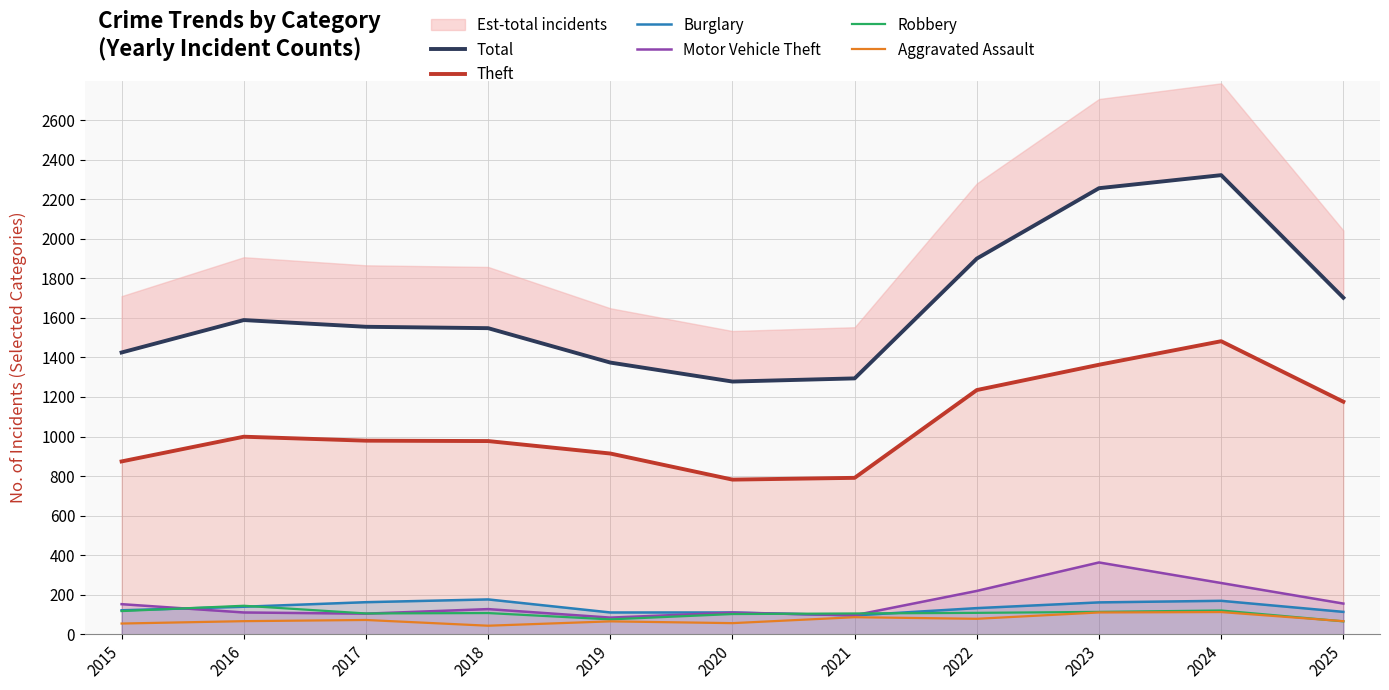

Is it true that Burglary equals 176 at 2018?

True